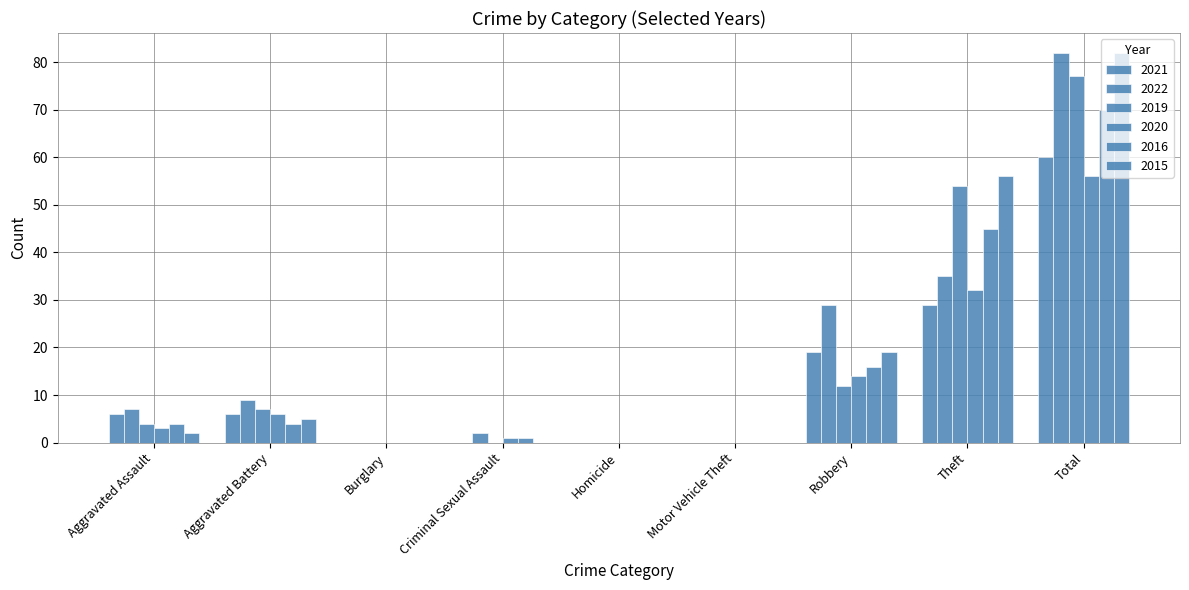

Are the bars horizontal?

No